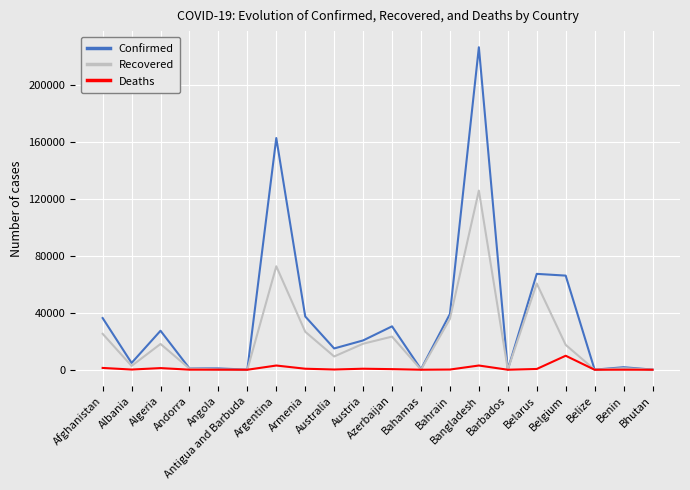

Where is Confirmed nearest to the value 113136?

Belarus